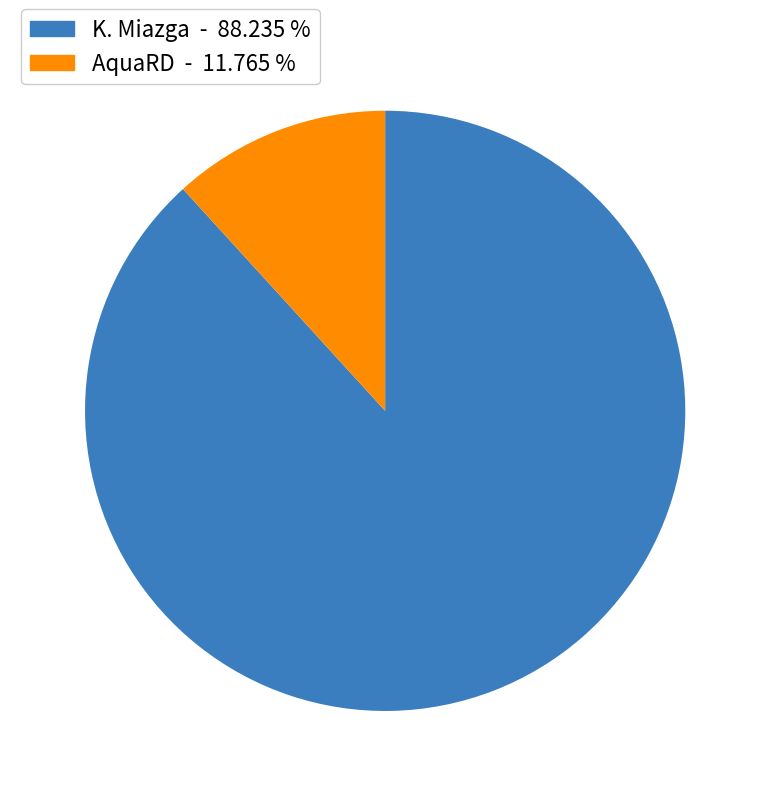

Rank the categories by value from highest to lowest.

K. Miazga, AquaRD